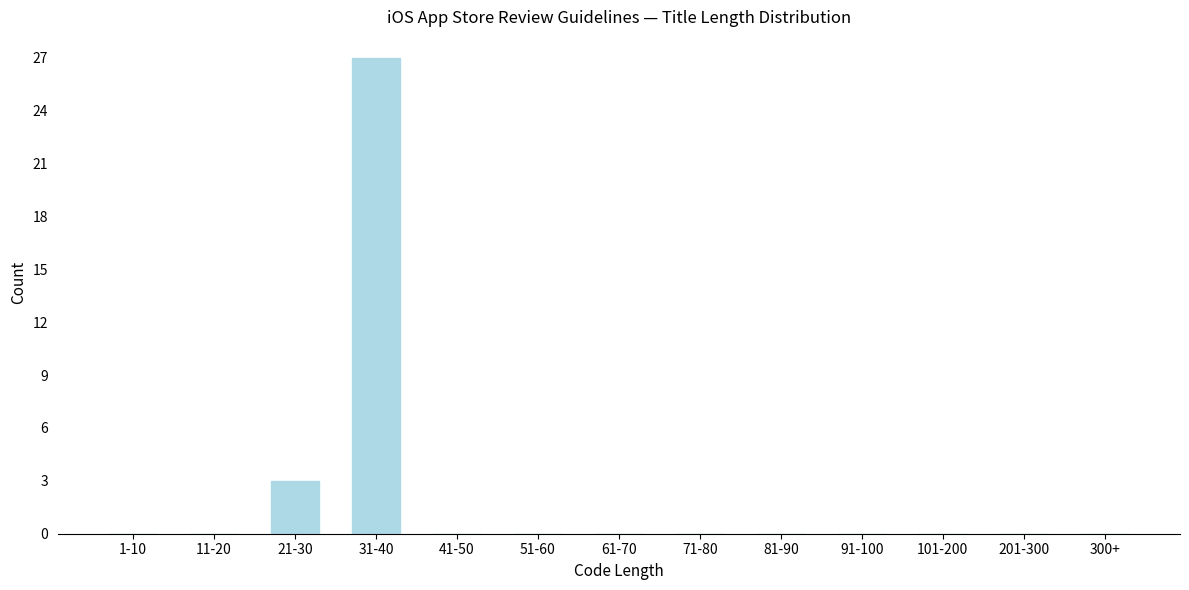

Reading left to right, transcribe all the data shown in this chart.

1-10=0	11-20=0	21-30=3	31-40=27	41-50=0	51-60=0	61-70=0	71-80=0	81-90=0	91-100=0	101-200=0	201-300=0	300+=0